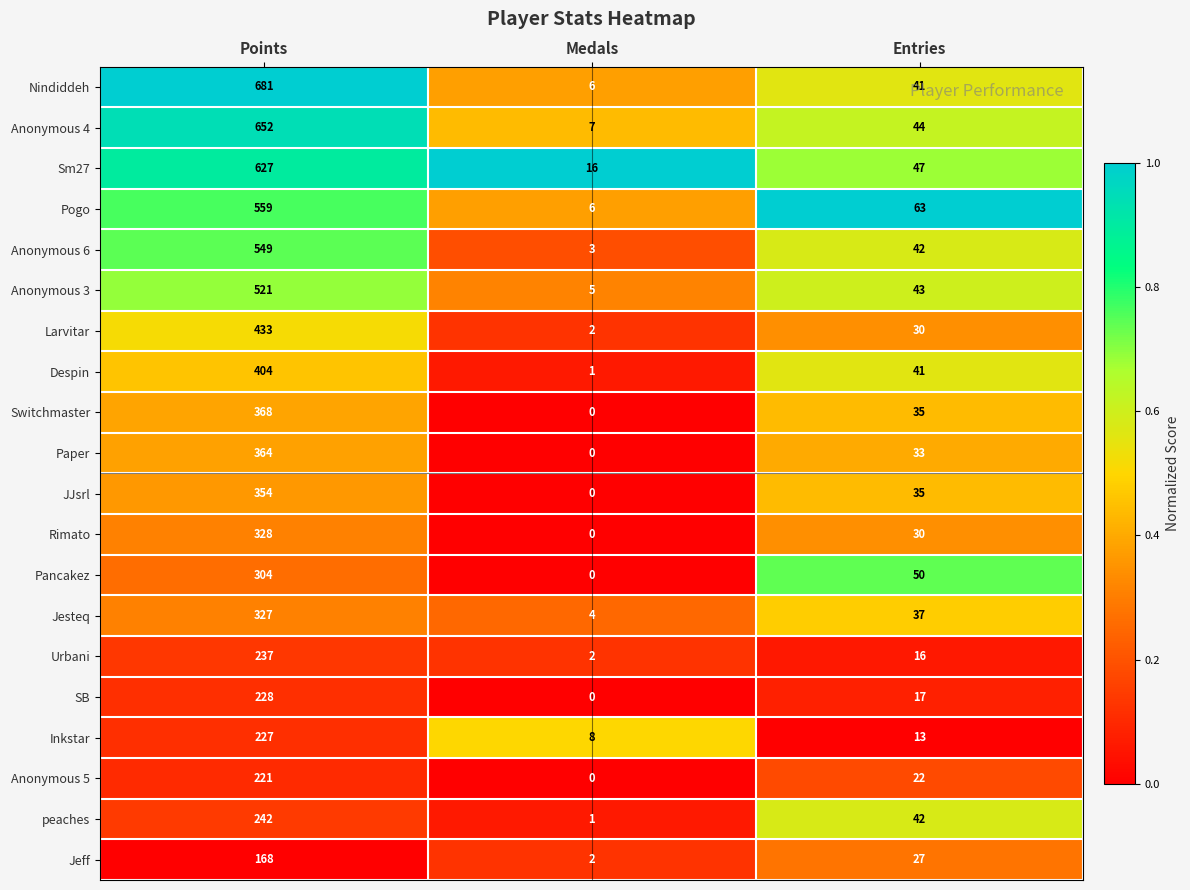

What is the total value across all series at Medals?

63